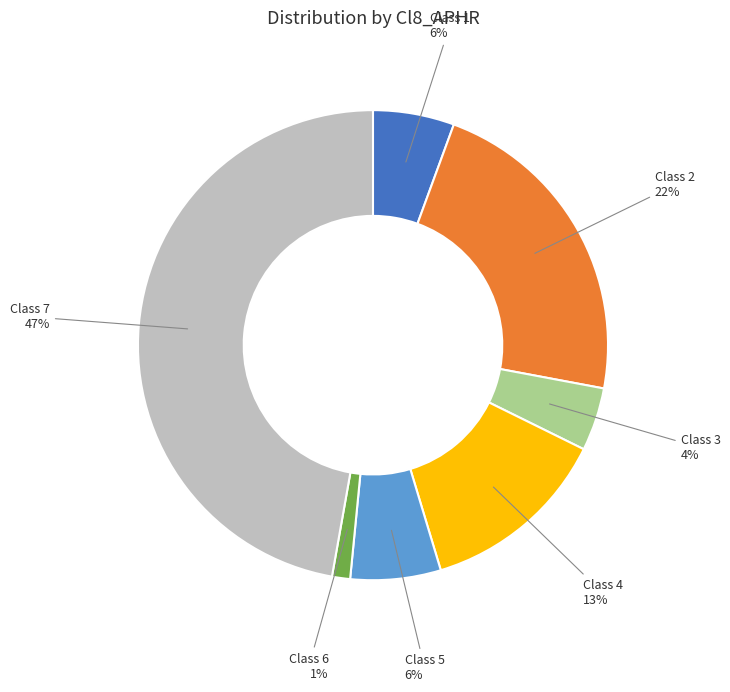

To the nearest percent, what is the difference between the largest and smallest slice percentages?

46%